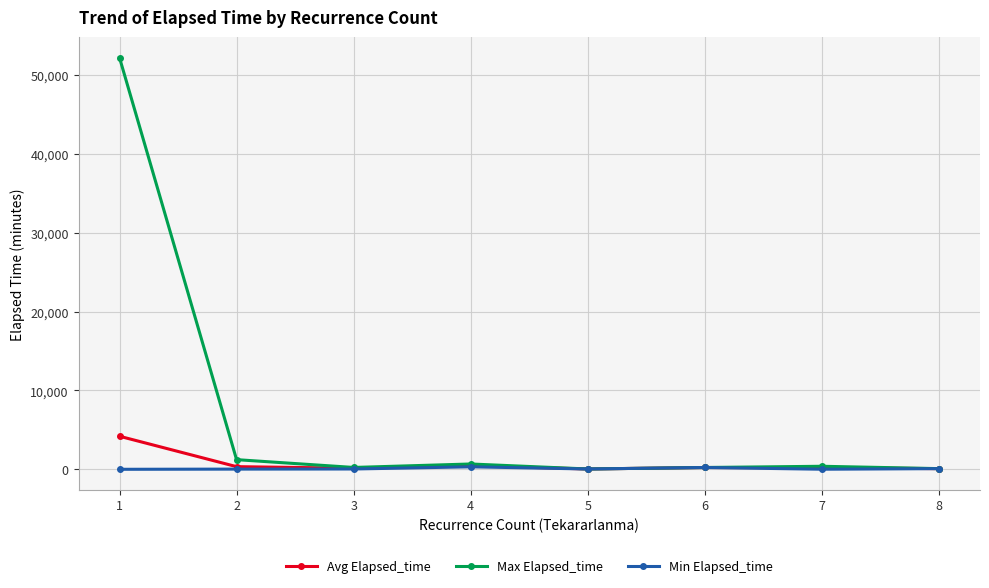

True or false: Min Elapsed_time has more than 0 points higher than both neighbors.

True